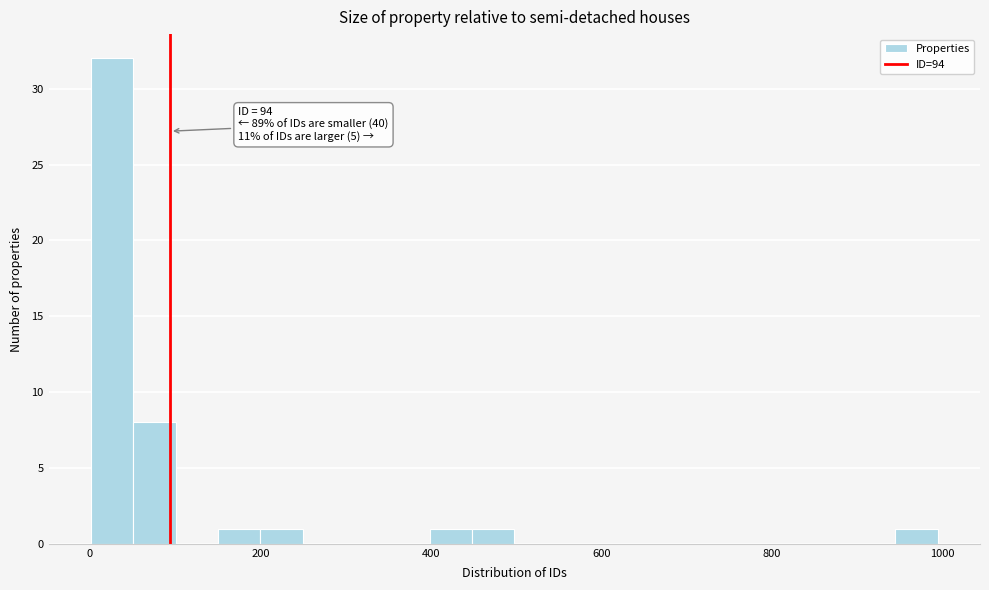

Read against the x-axis, roughly where is the centre of the tallest bar?

20